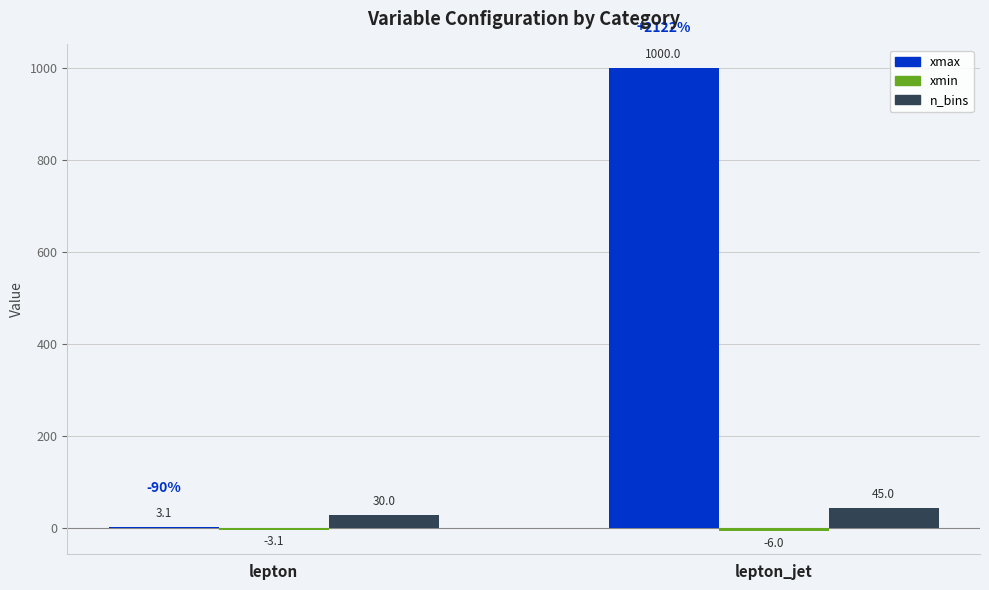

At which category is the sum across all series the highest?

lepton_jet